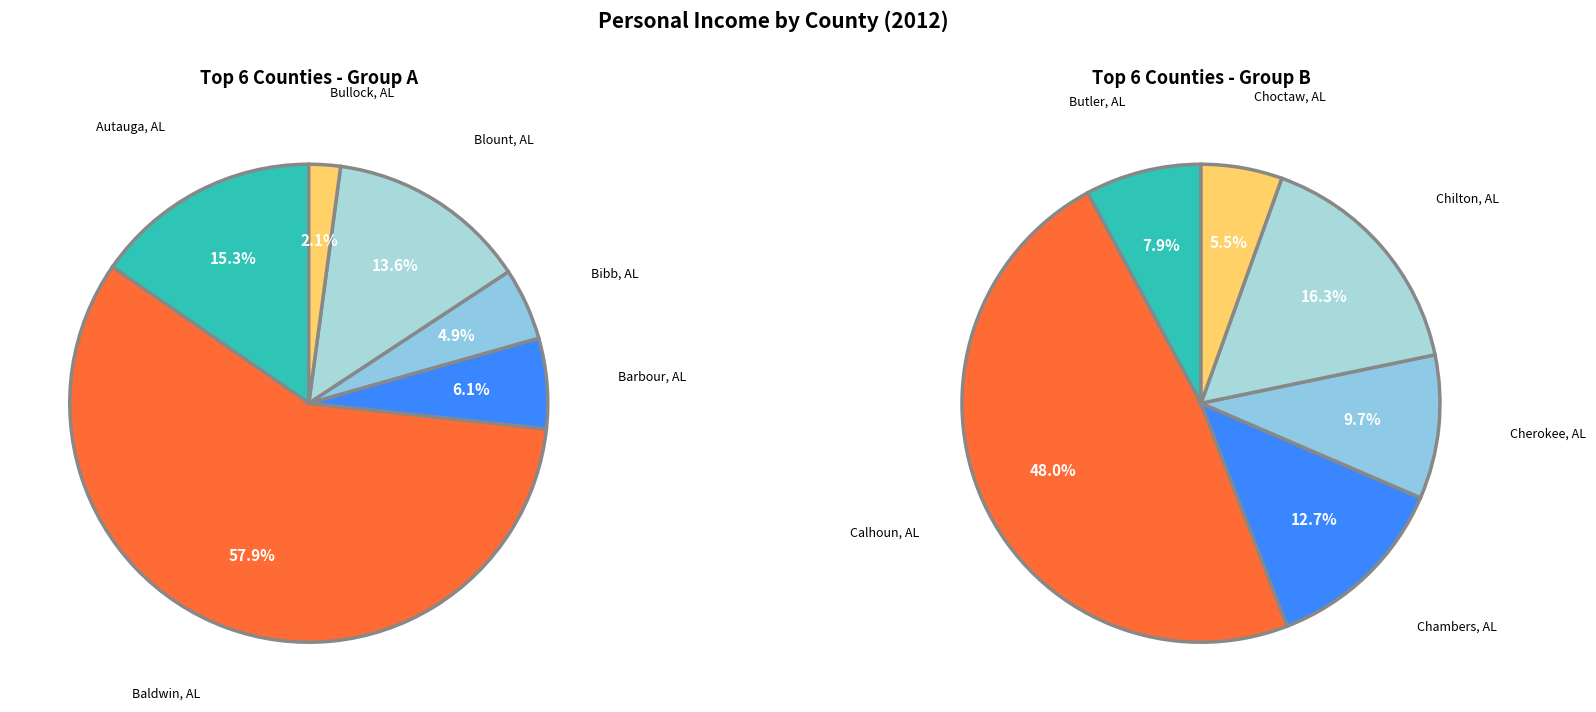

To the nearest percent, what is the combined percentage of Blount, AL and Bullock, AL?

16%